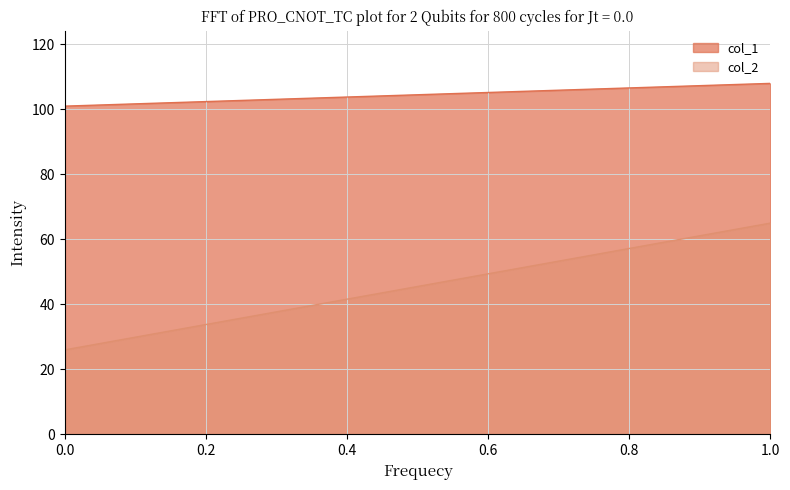

Which has a higher value, 1 or 0?

1